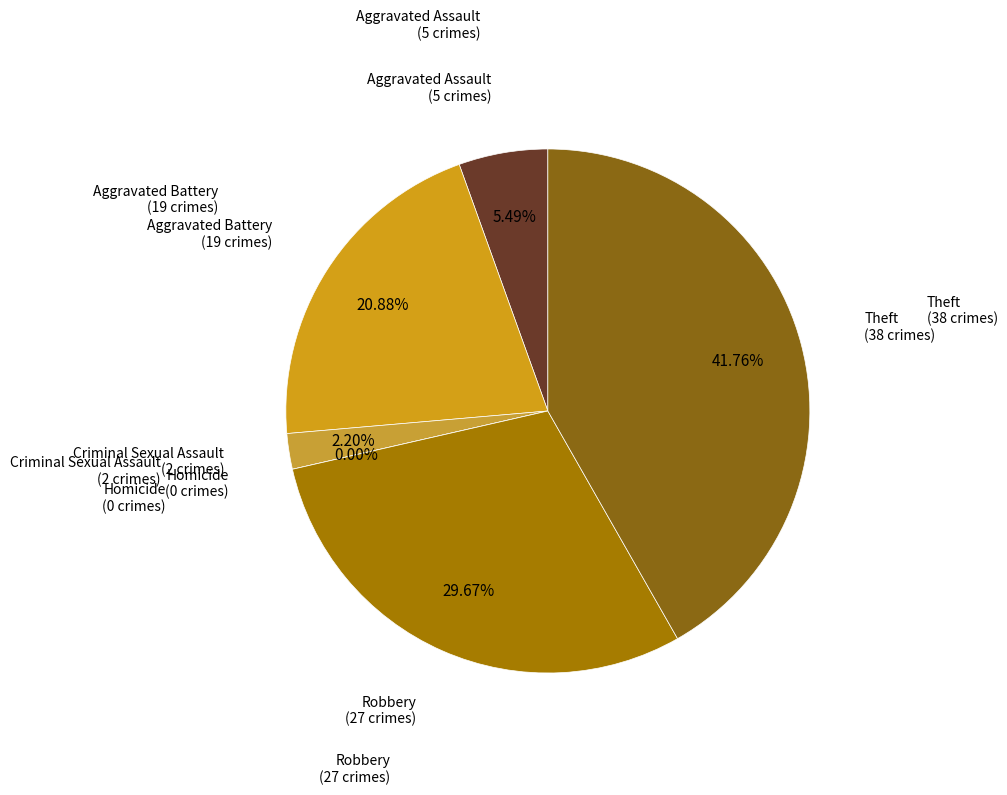

Approximately how many times larger is the value at Aggravated Battery compared to Robbery?

0.7